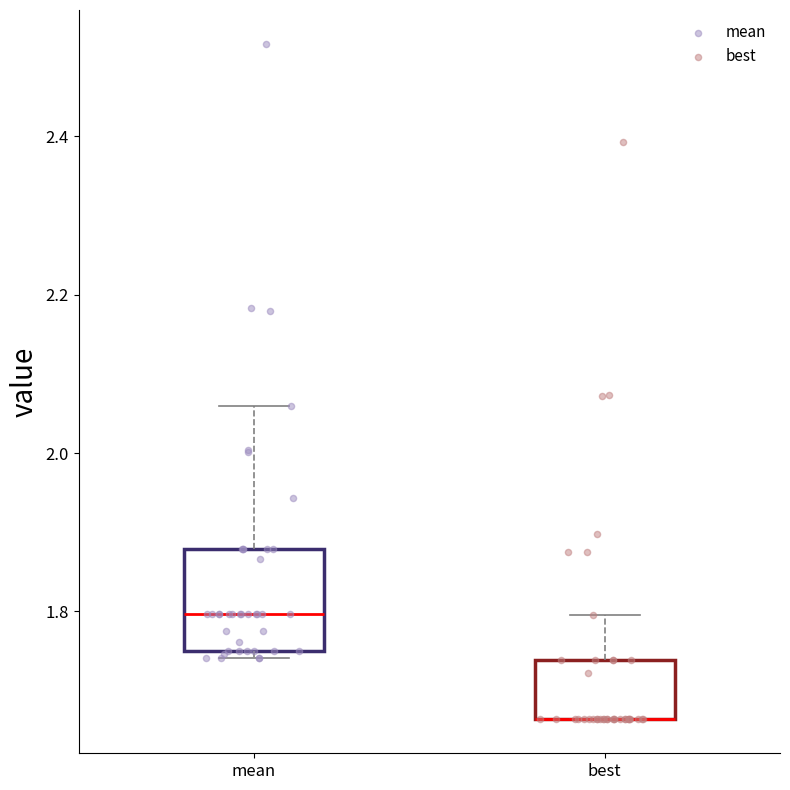

Comparing the boxes themselves (not the whiskers), which one is the tallest?

mean